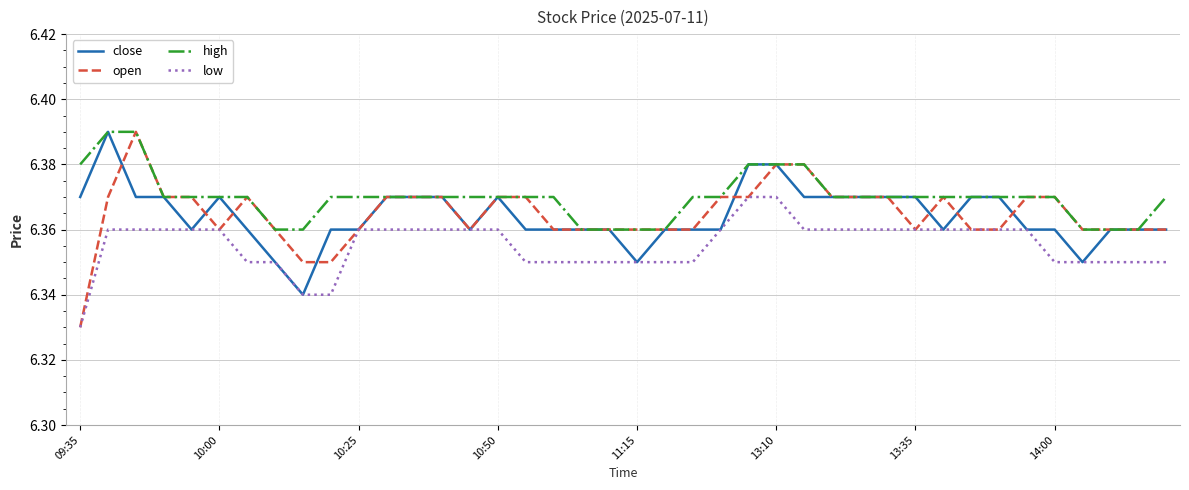

Which series has the largest total across all categories?

high